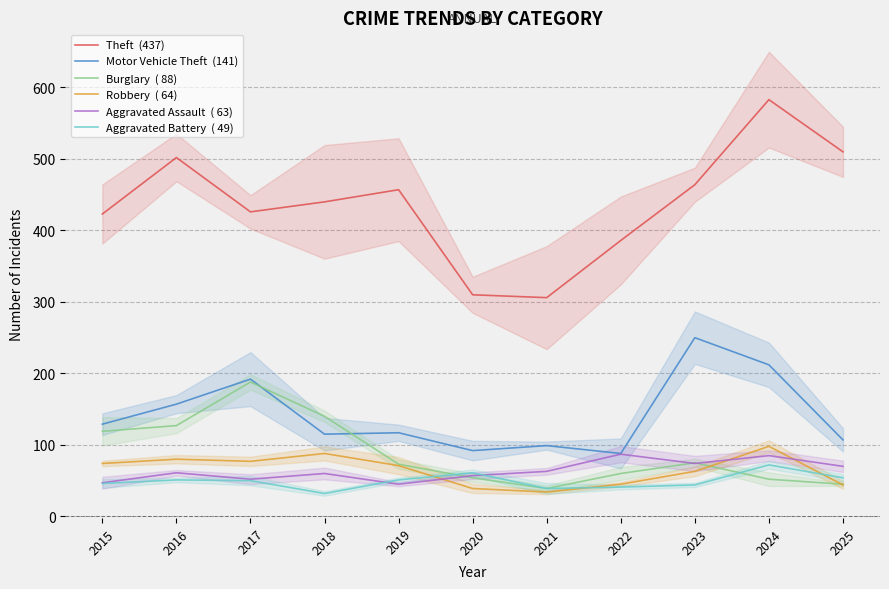

Rank the series by their maximum value, from lowest to highest.

Aggravated Battery  ( 49), Aggravated Assault  ( 63), Robbery  ( 64), Burglary  ( 88), Motor Vehicle Theft  (141), Theft  (437)